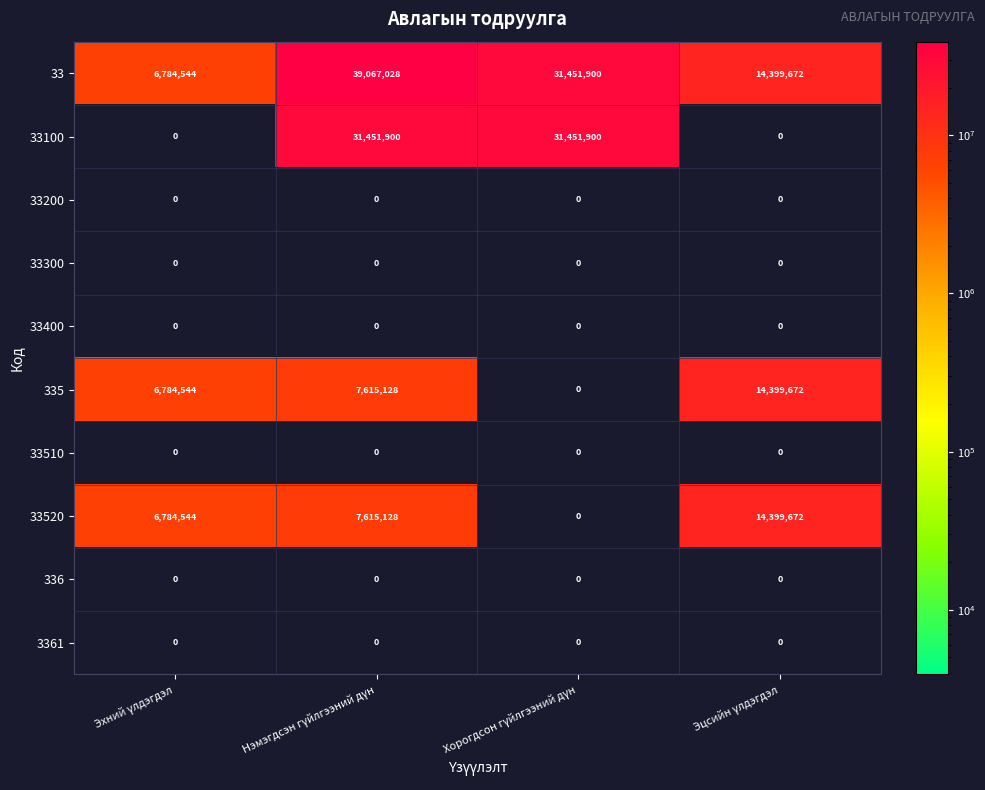

Which series has the largest range (max minus min)?

33